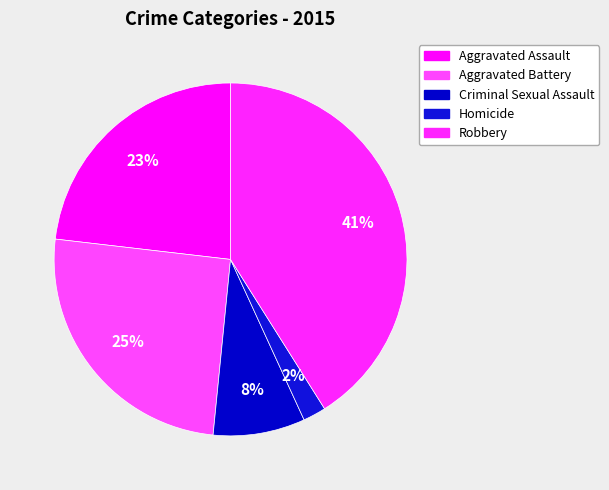

Is there a majority slice in this chart?

No